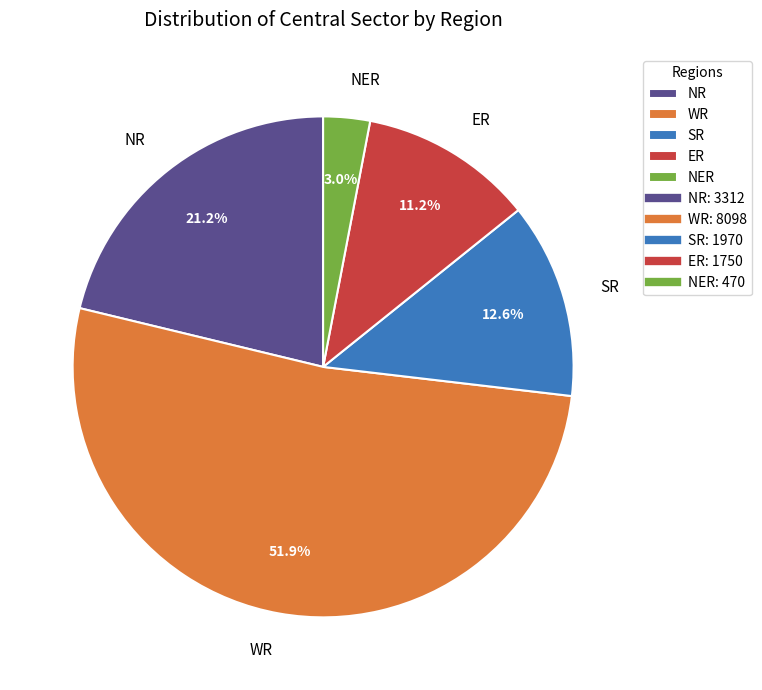

To the nearest percent, what is the difference between the largest and smallest slice percentages?

49%